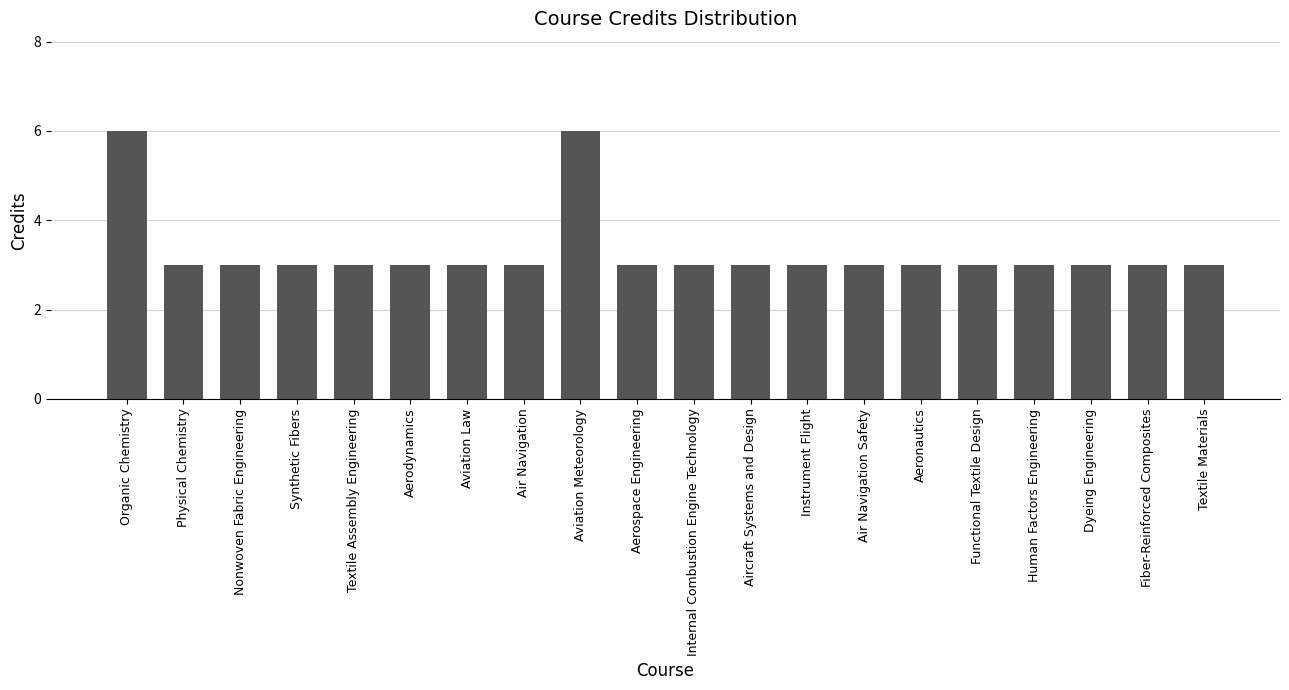

The value at Organic Chemistry is 6. True or false?

True